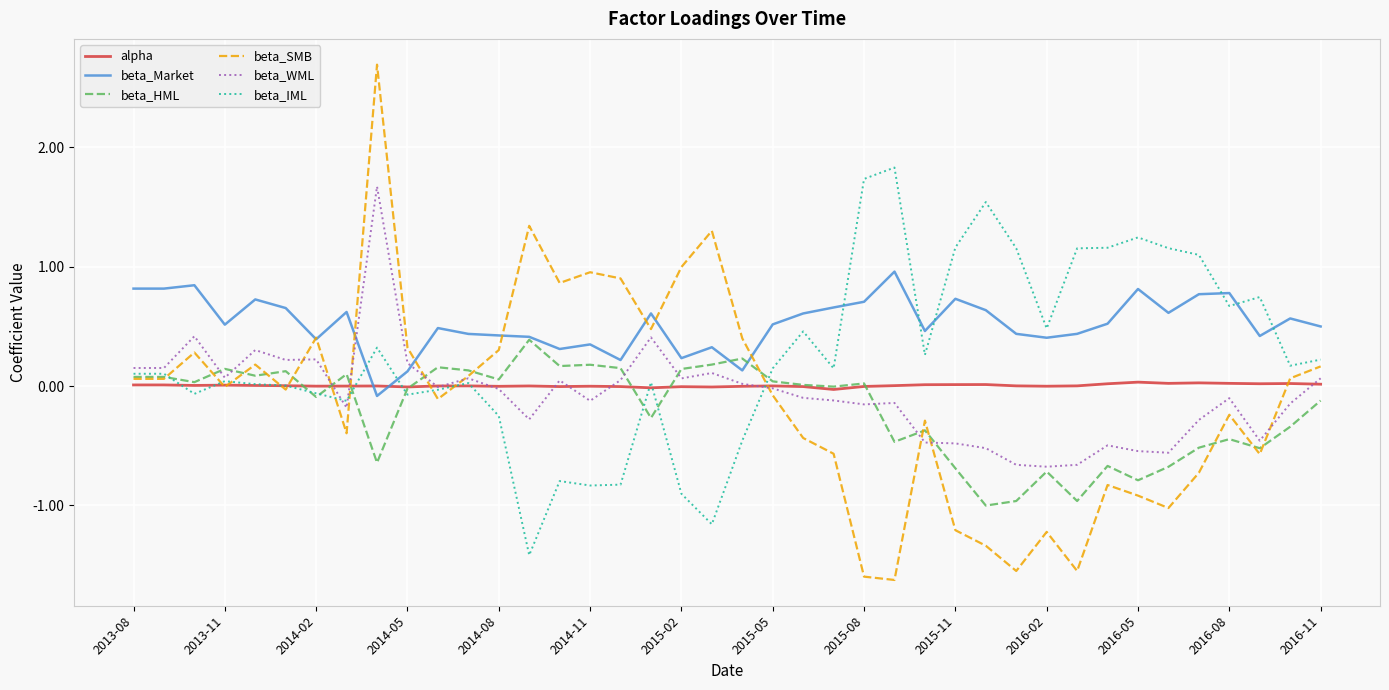

Which series has the widest spread of values?

beta_SMB